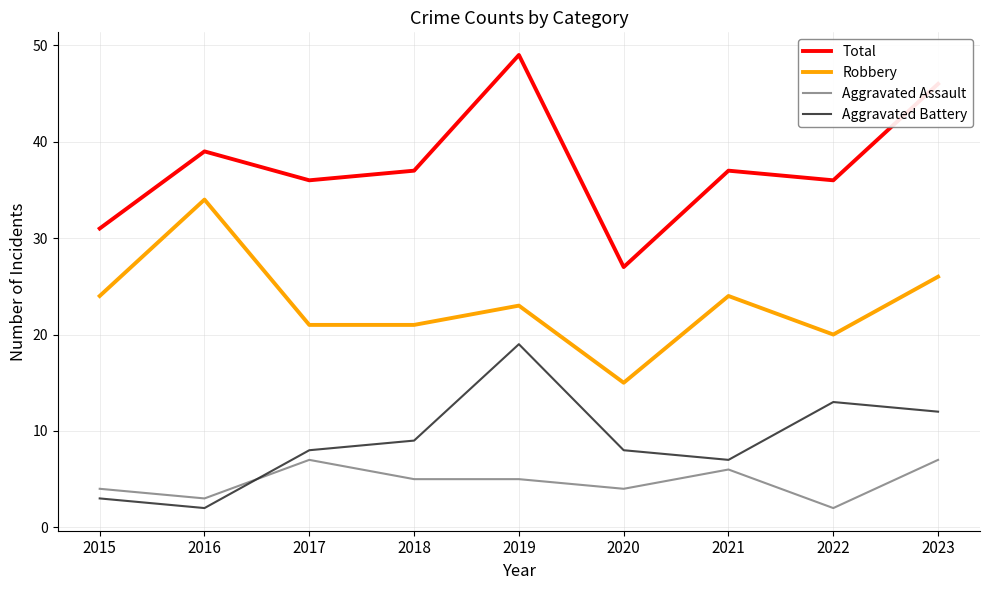

How many lines are shown in the chart?

4